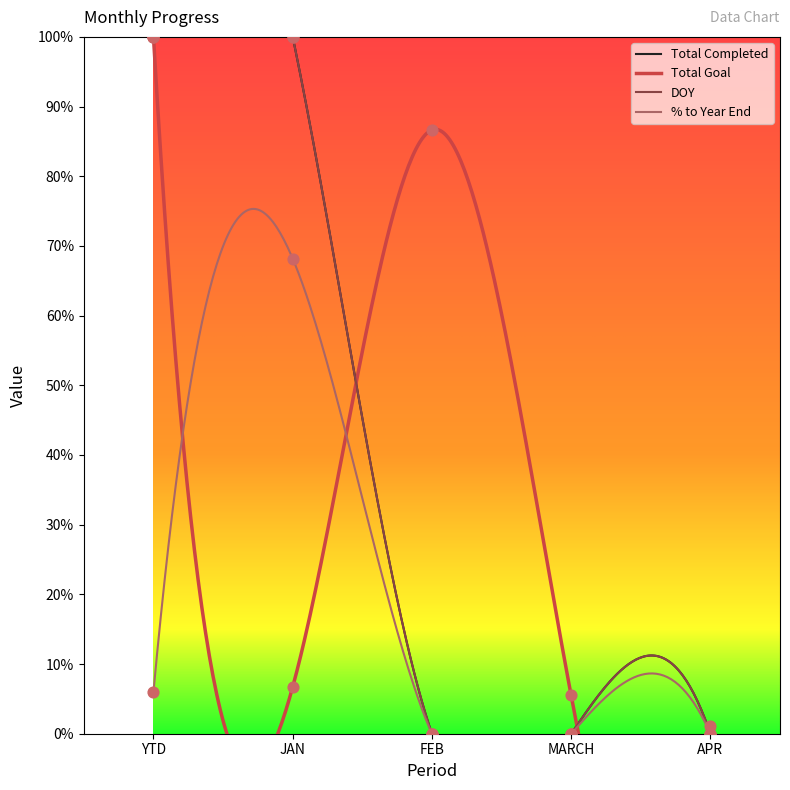

Which series contains the lowest Y value?

Total Completed